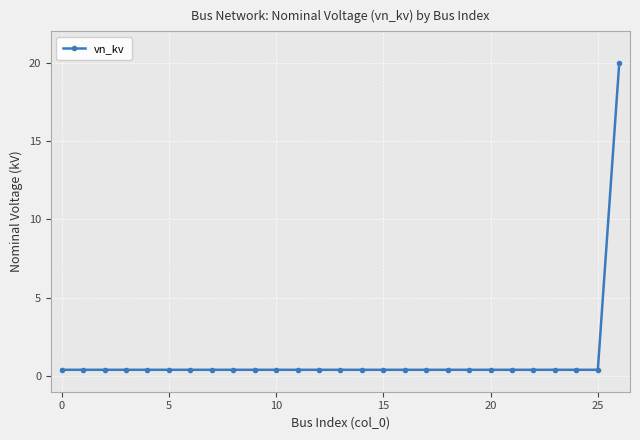

What is the sum of all values?

30.4